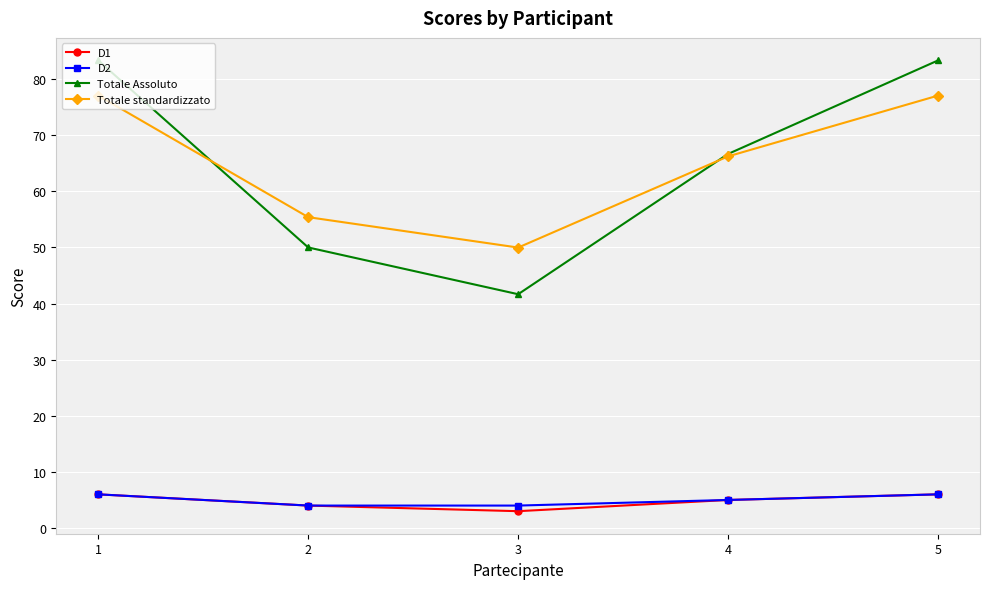

The D2 series shows 6.0 at 5. True or false?

True